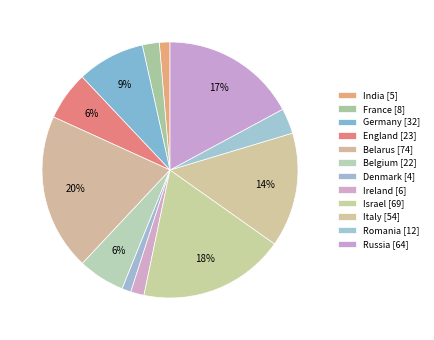

What percentage is the Israel slice, to the nearest percent?

18%